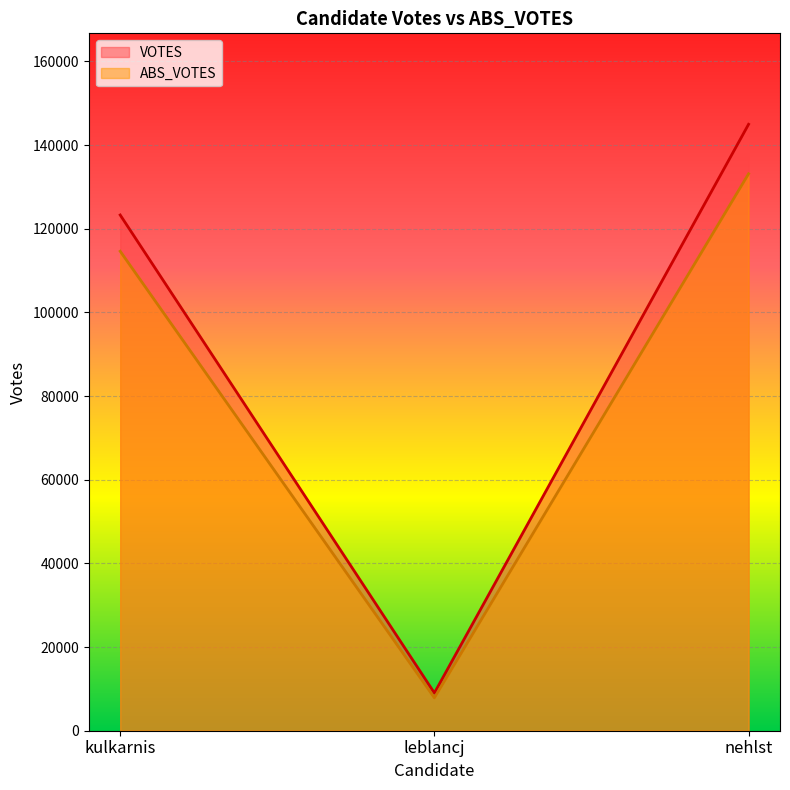

What is the total value across all series at kulkarnis?

237917